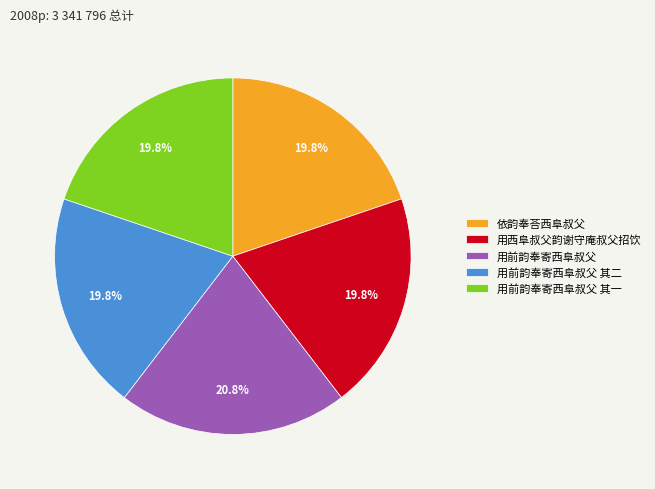

Does 用西阜叔父韵谢守庵叔父招饮 account for over 50% of the chart?

No